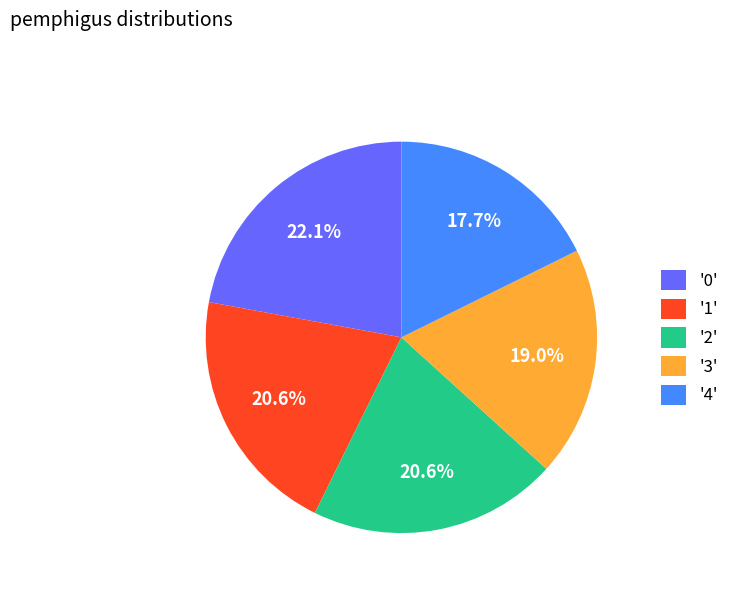

What percentage is NOT represented by '3'?

81.0%